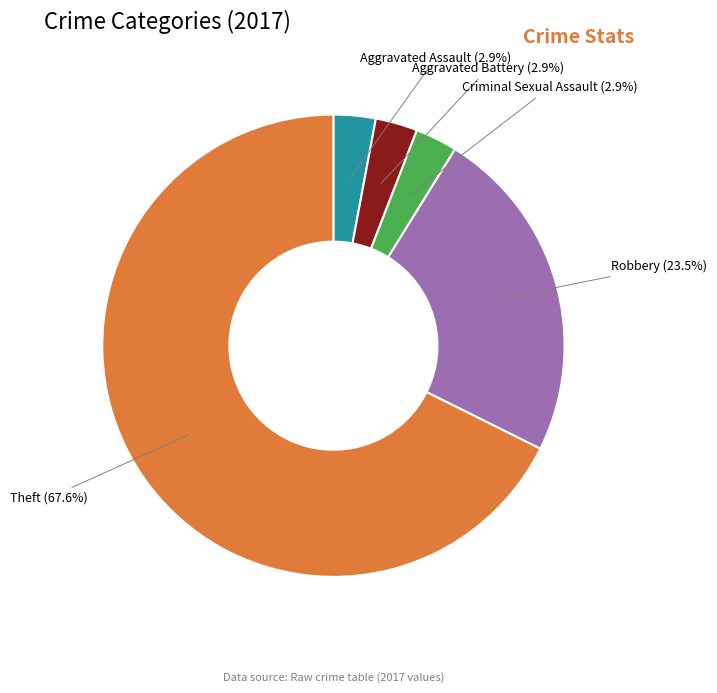

What percentage is NOT represented by Criminal Sexual Assault?

97.1%